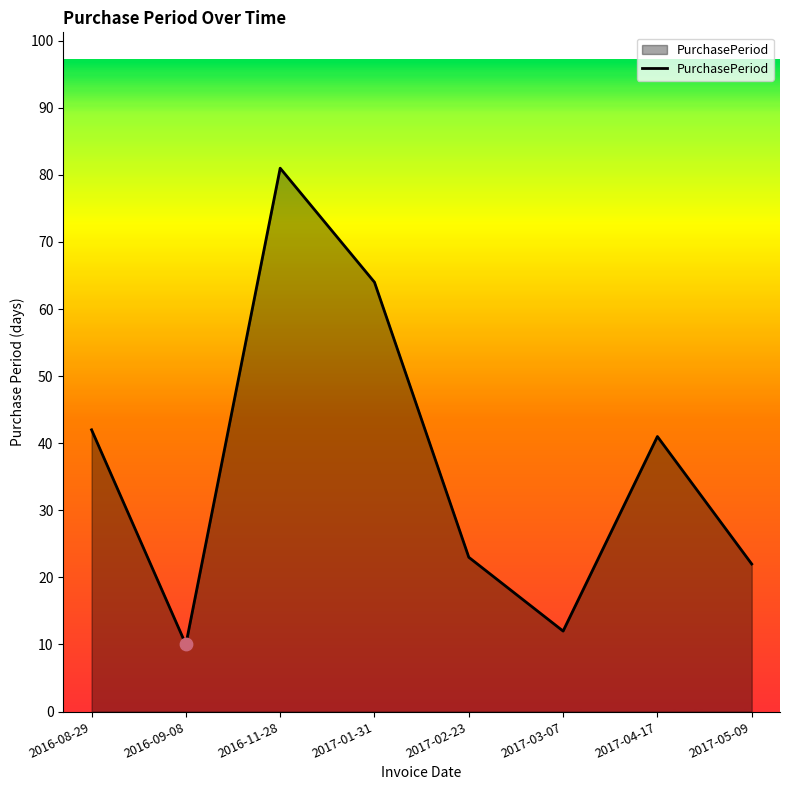

What is the ratio of the value at 2016-09-08 to the value at 2017-05-09?

0.5